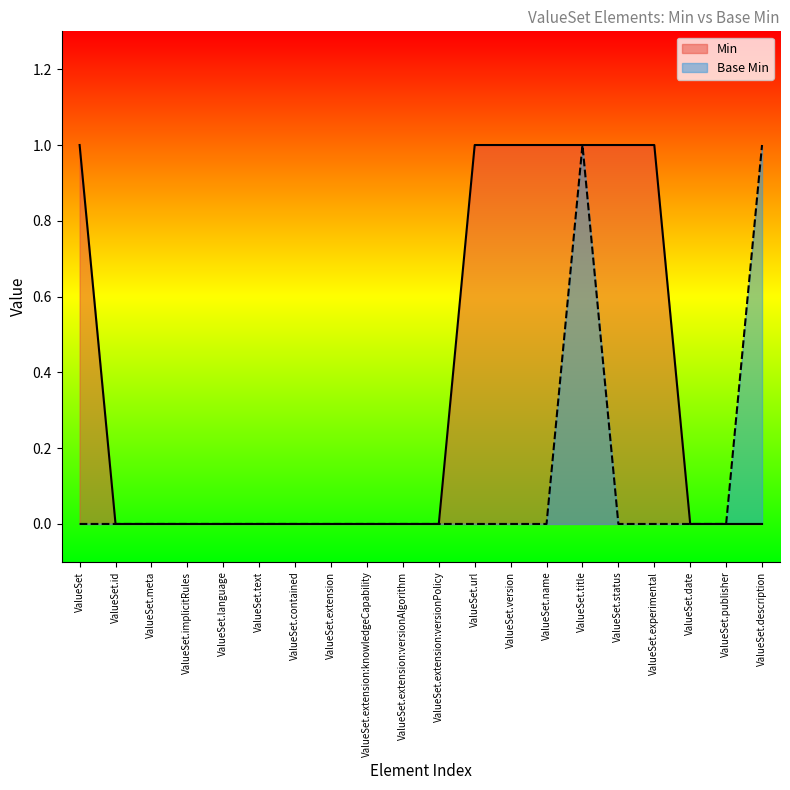

What is the sum of the Base Min values at ValueSet and ValueSet.description?

1